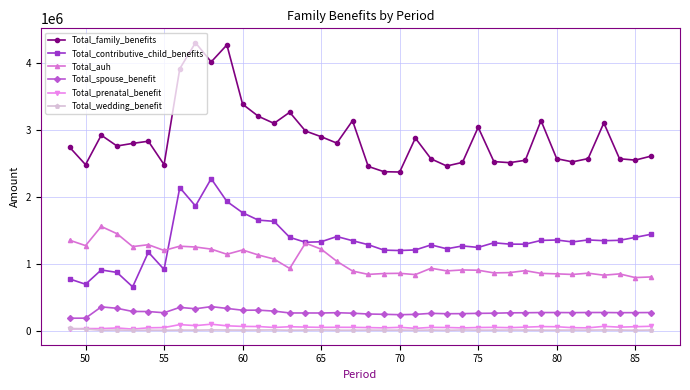

At how many categories does at least one series exceed 3643594?

4